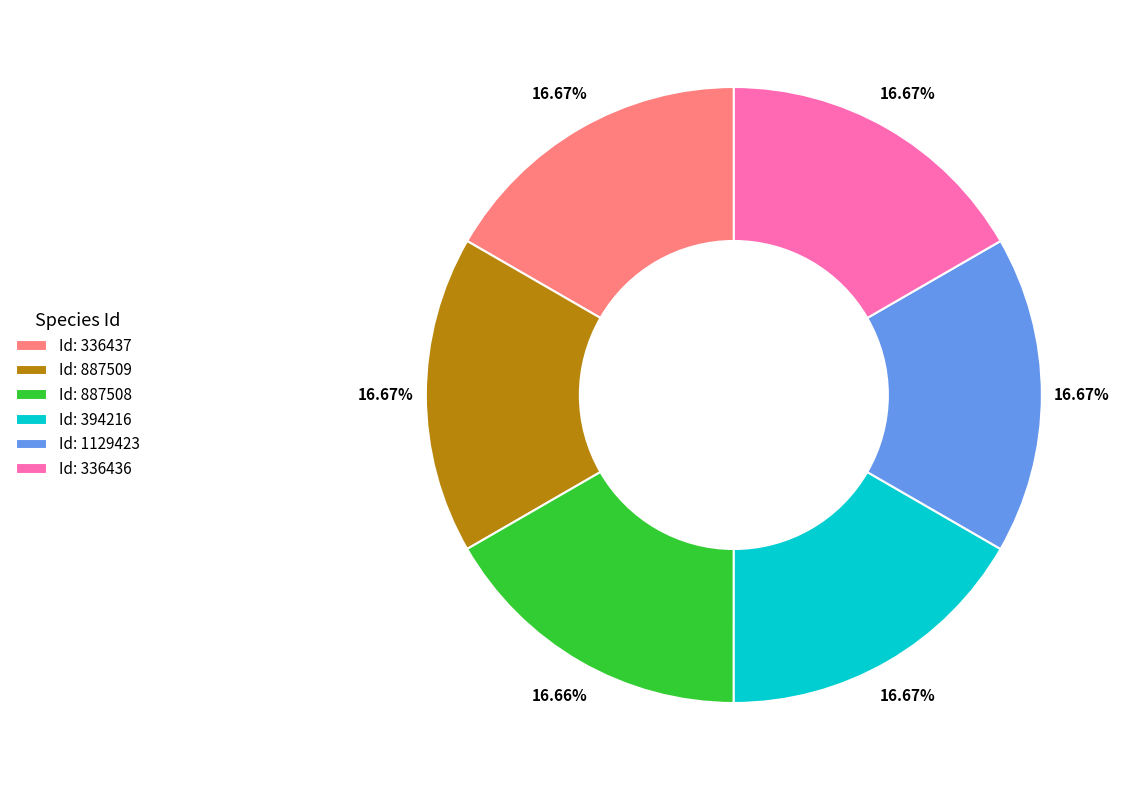

How many segments does this pie chart have?

6